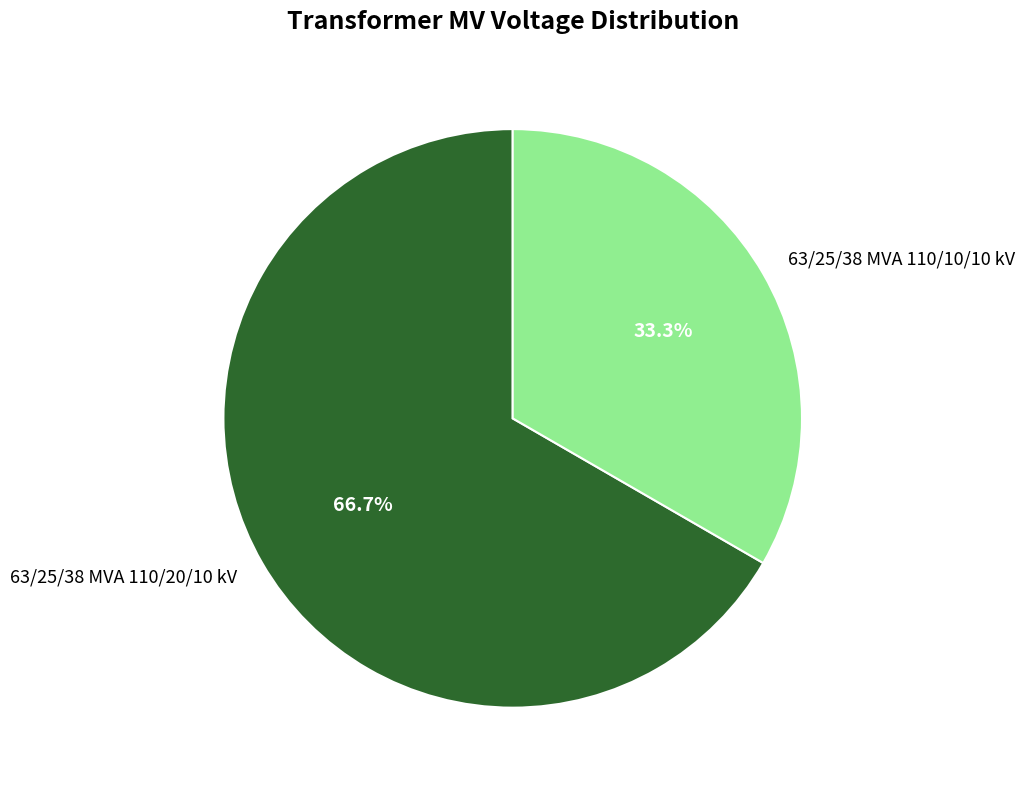

What is the largest slice in the pie chart?

63/25/38 MVA 110/20/10 kV